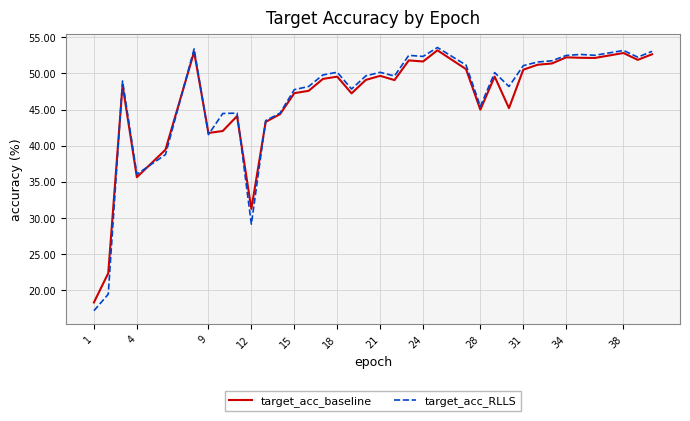

List the series in order of their peak value, highest first.

target_acc_RLLS, target_acc_baseline